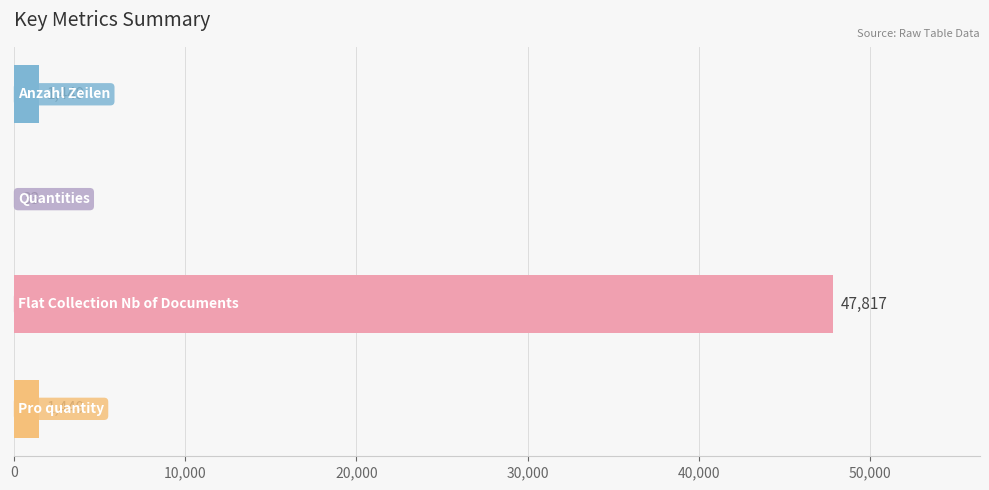

What is the maximum value shown in the chart?

47817